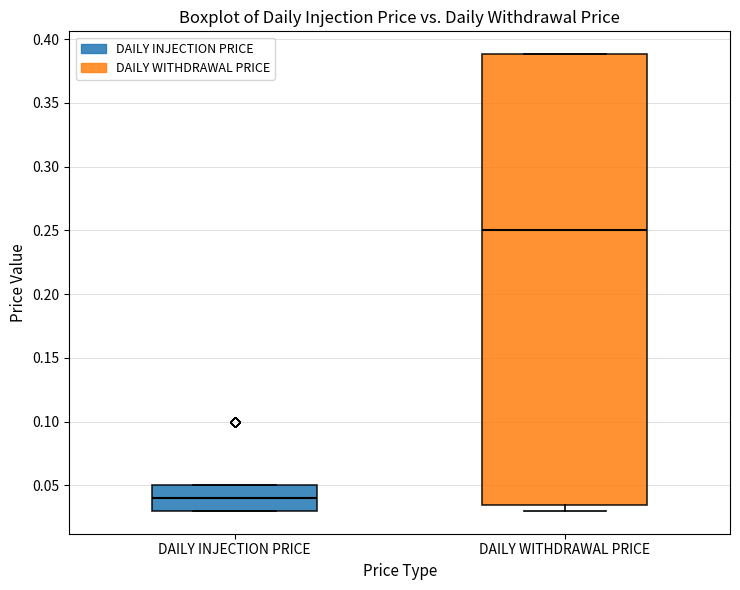

Where is the upper edge of the box for DAILY WITHDRAWAL PRICE on the y-axis? The values are not printed on the chart, so give them approximately, as read against the axis.

0.390